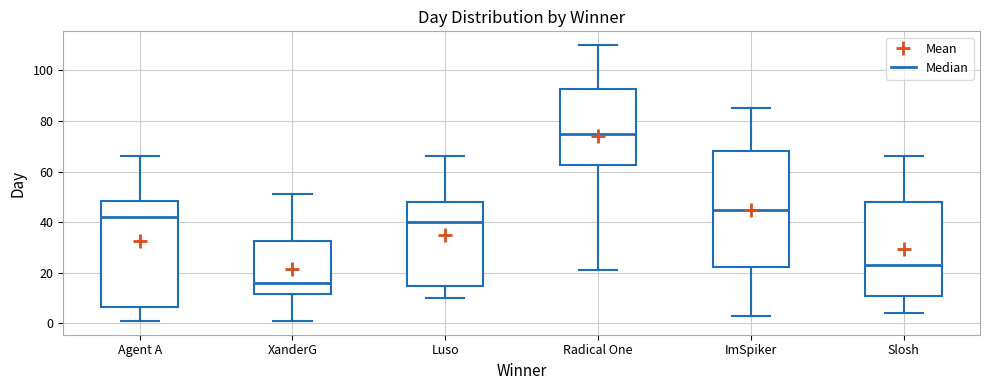

Comparing the boxes themselves (not the whiskers), which one is the tallest?

ImSpiker